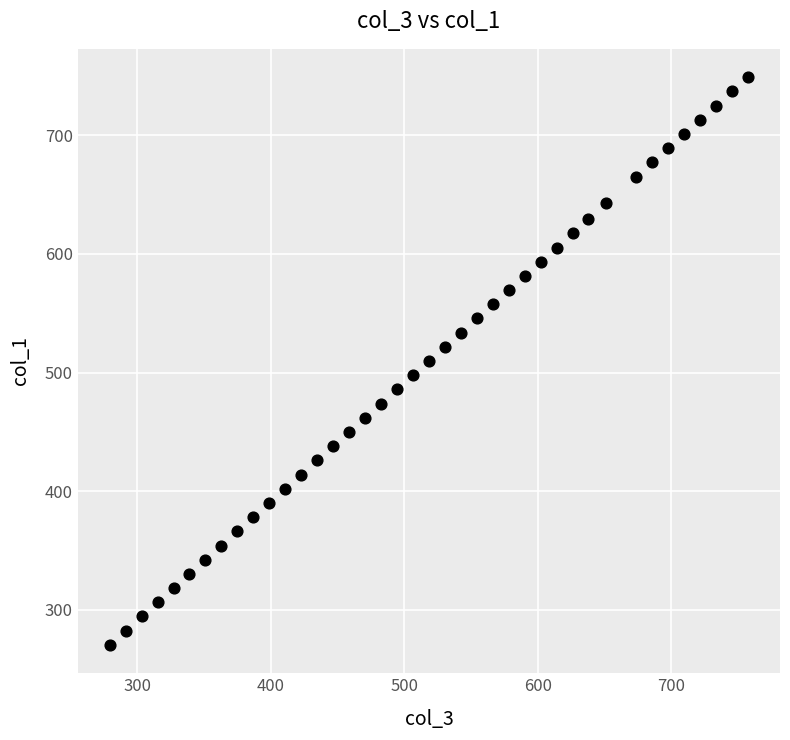

What is the range of Y values (max minus min)?

478.2